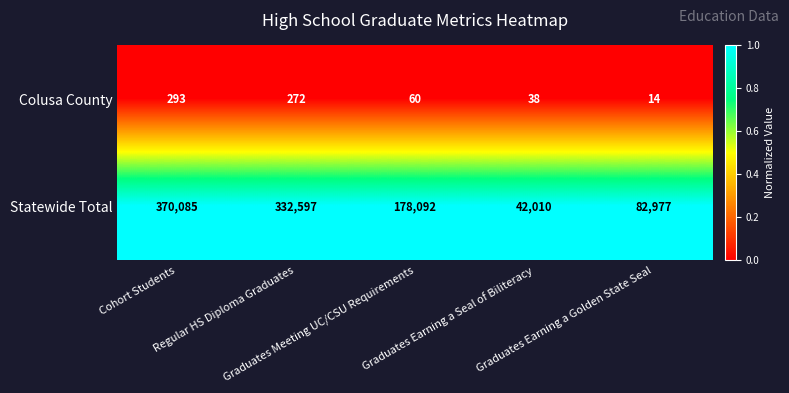

At how many categories does at least one series exceed 46336?

4